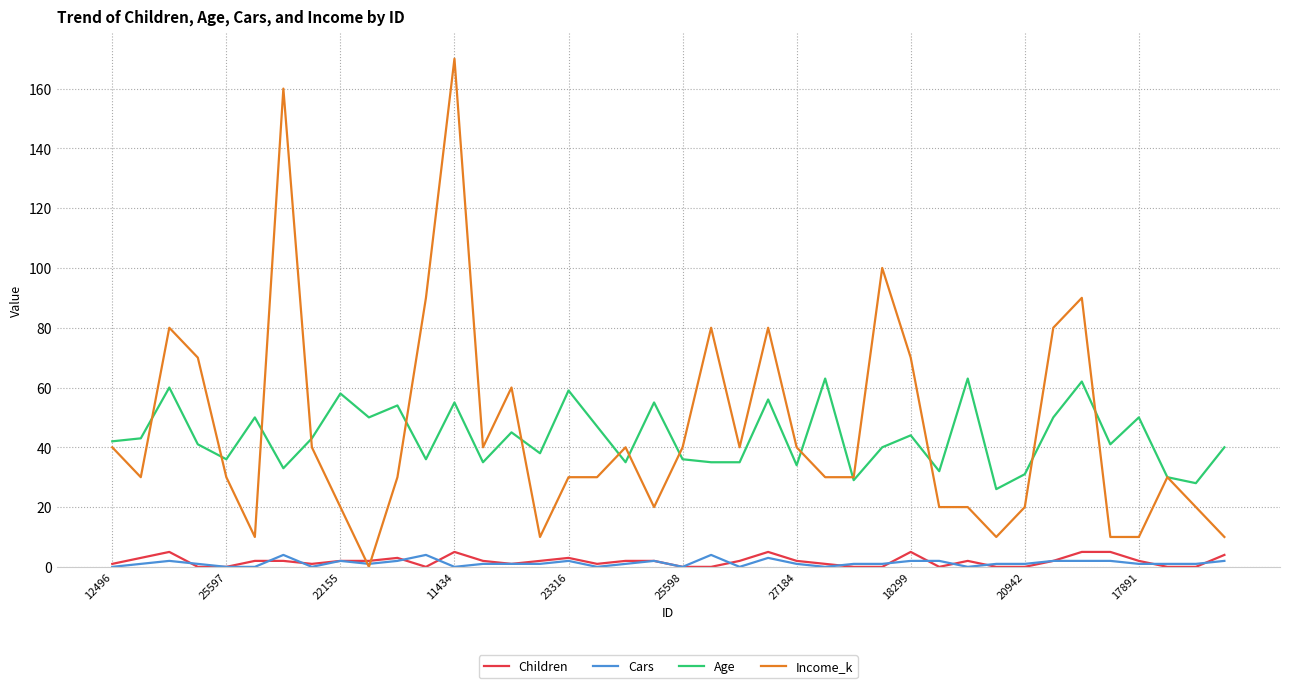

Does the chart have visible grid lines?

Yes